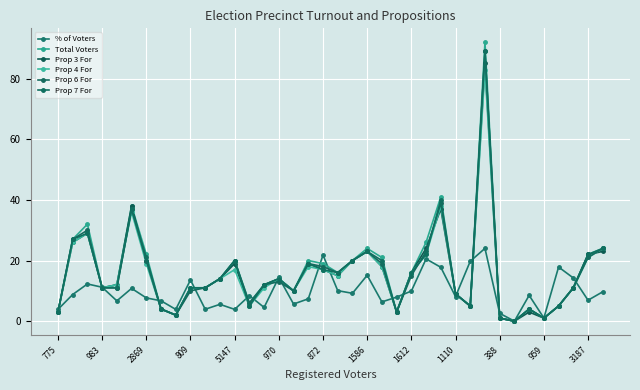

Count the number of data series in this chart.

6